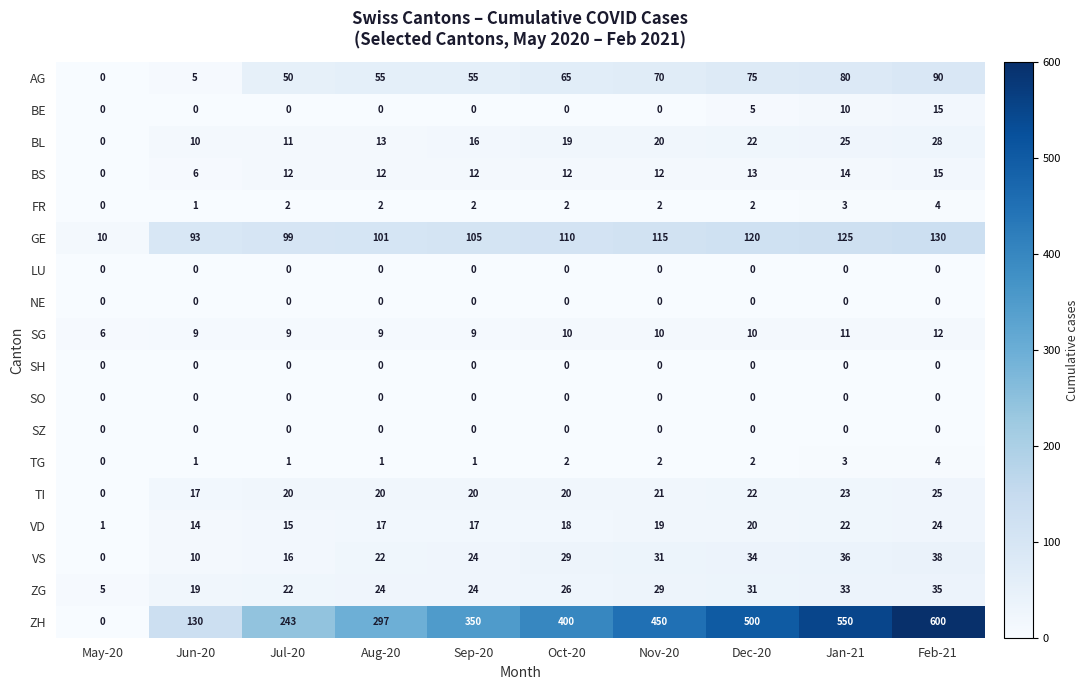

What is the greatest value displayed?

600